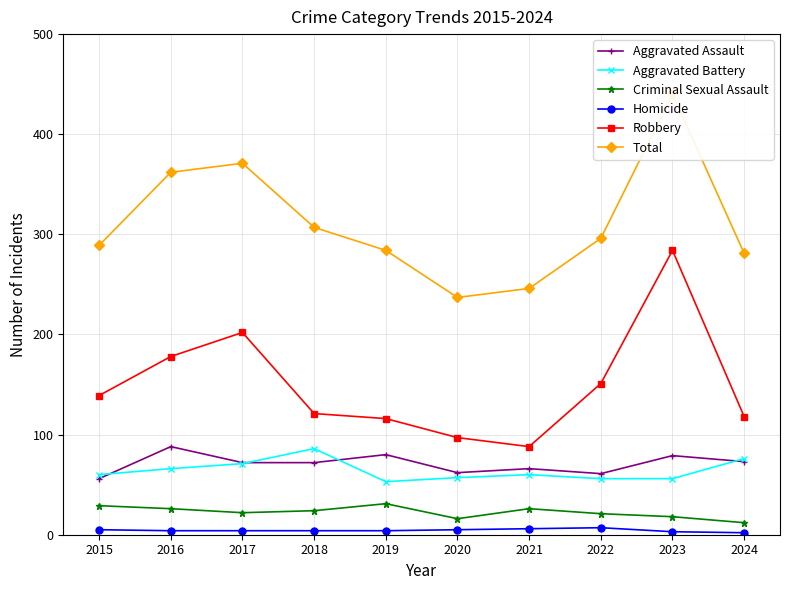

Is it true that Total equals 99 at 2020?

False